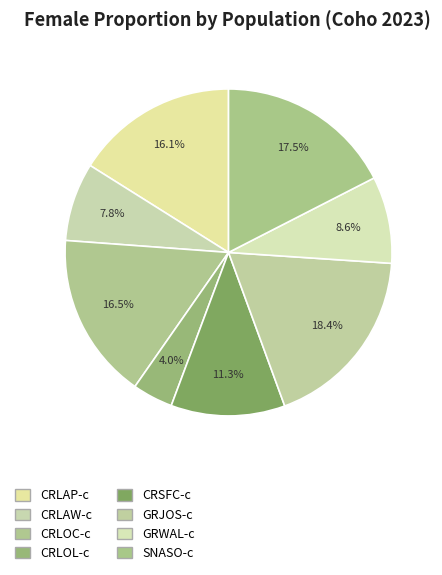

Which category has the biggest portion of the pie?

GRJOS-c